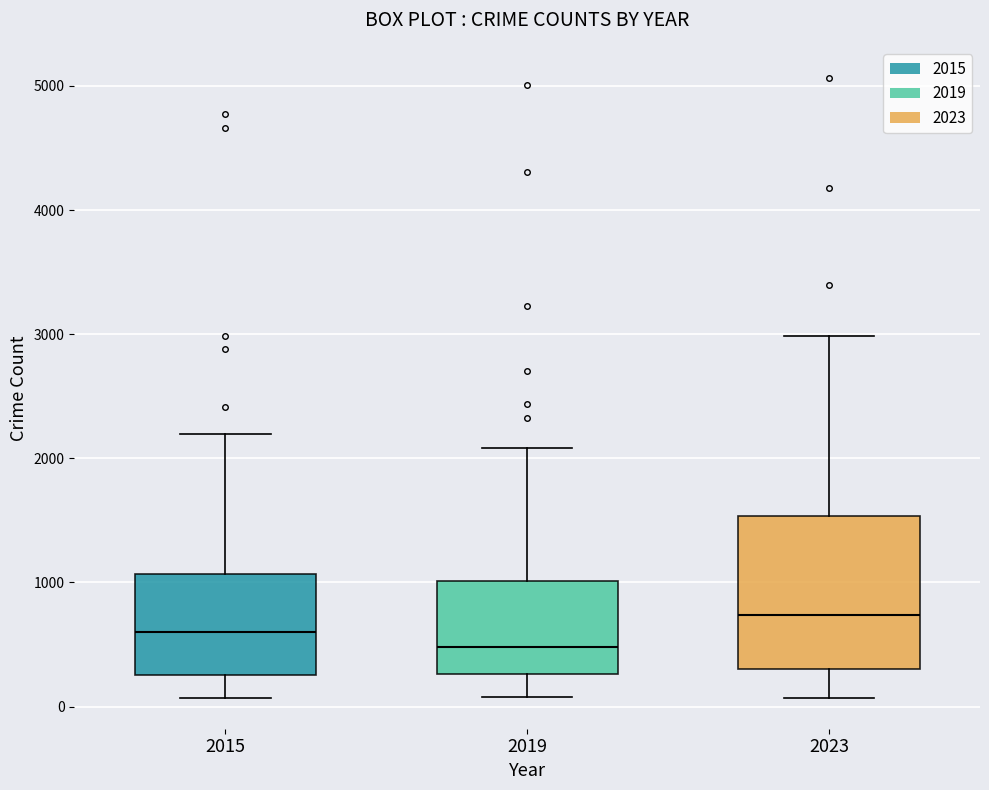

Which box has the highest median line?

2023